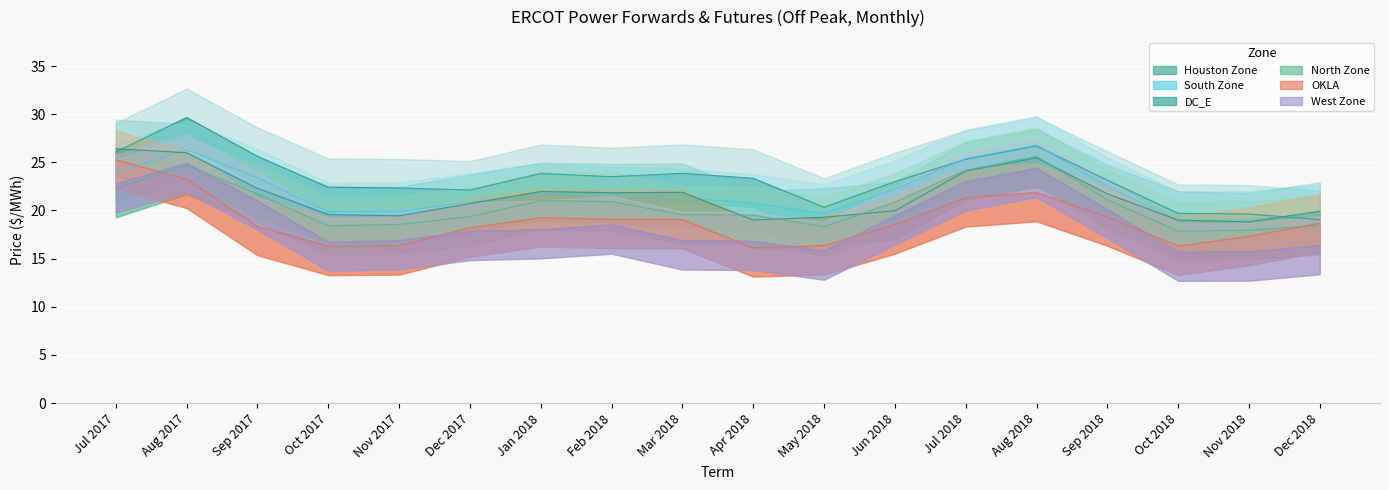

What position from the left is Oct 2018?

16